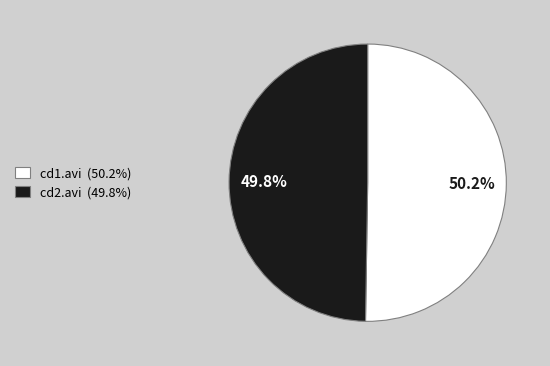

What percentage do cd2.avi (49.8%) and cd1.avi (50.2%) together represent?

100.0%